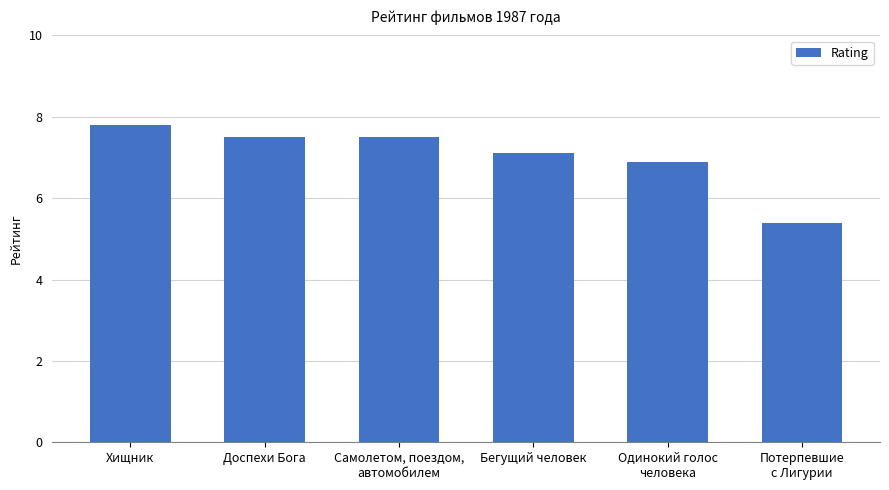

Where does the data first go above 7?

Хищник